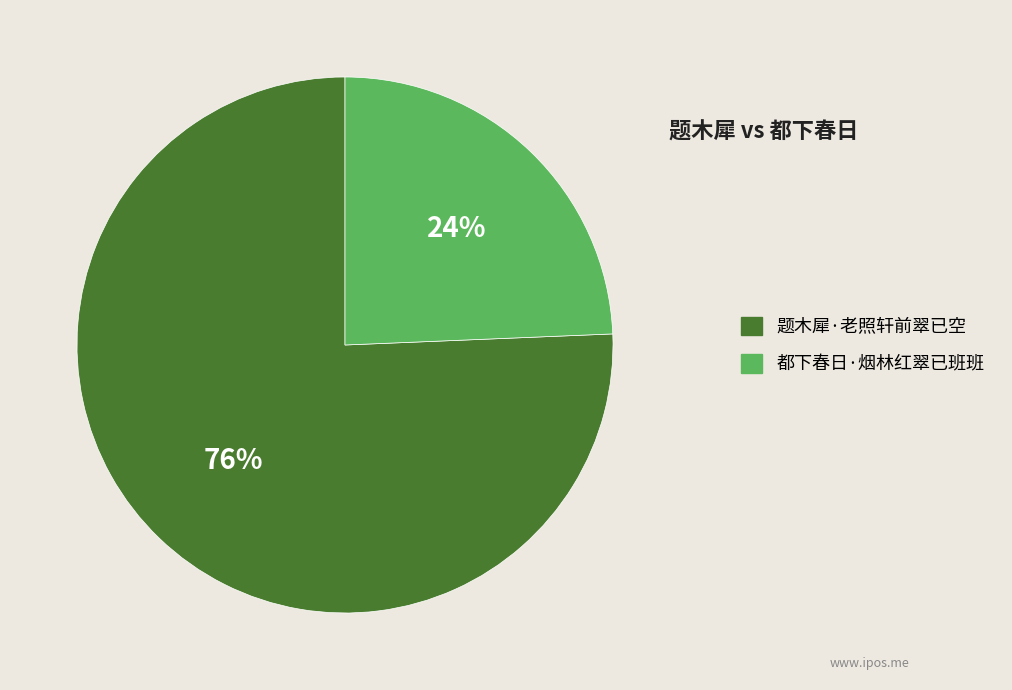

What is the largest slice in the pie chart?

题木犀·老照轩前翠已空